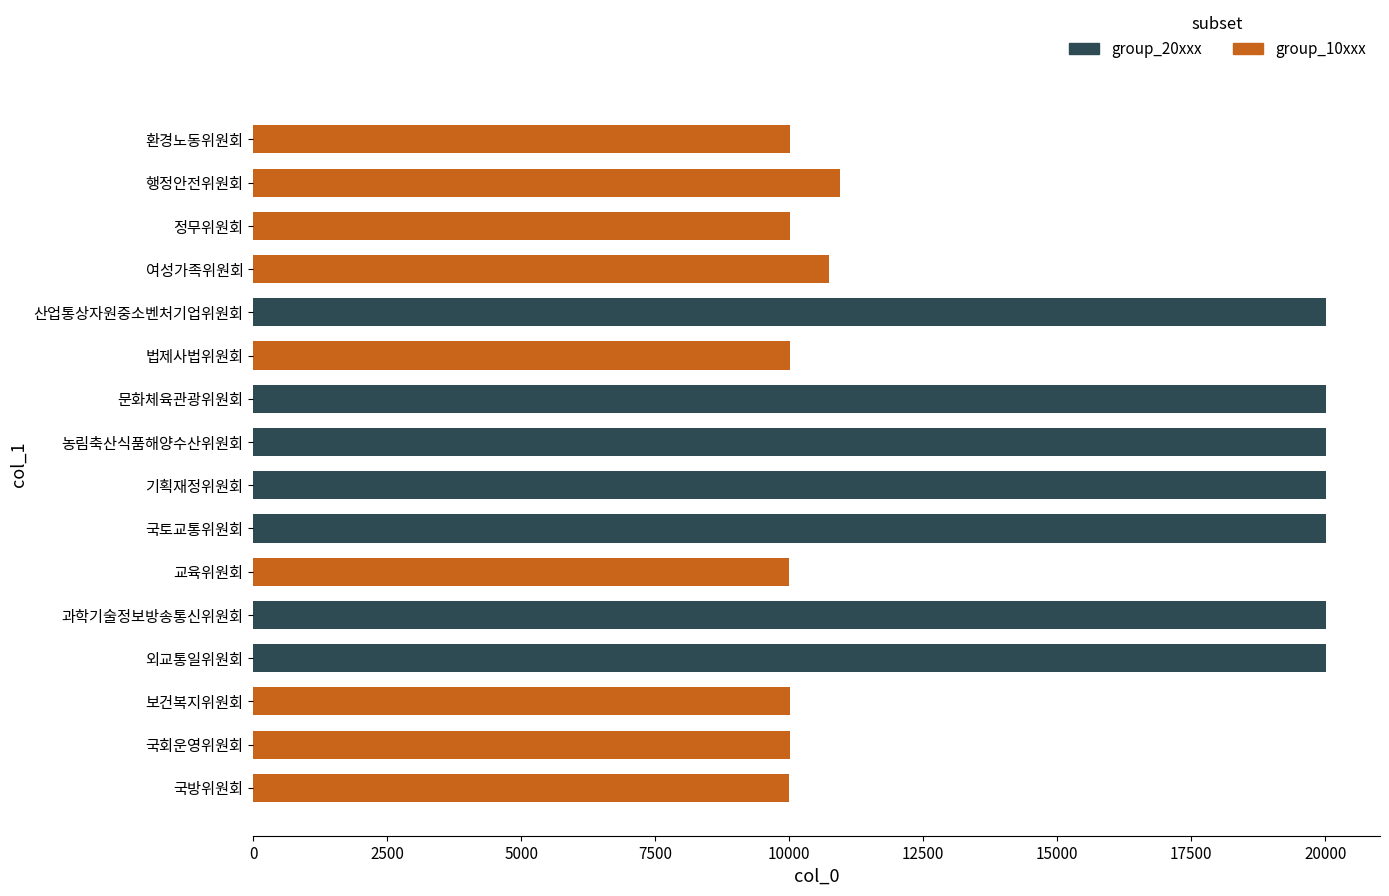

What is the difference between the maximum and minimum values?

10017